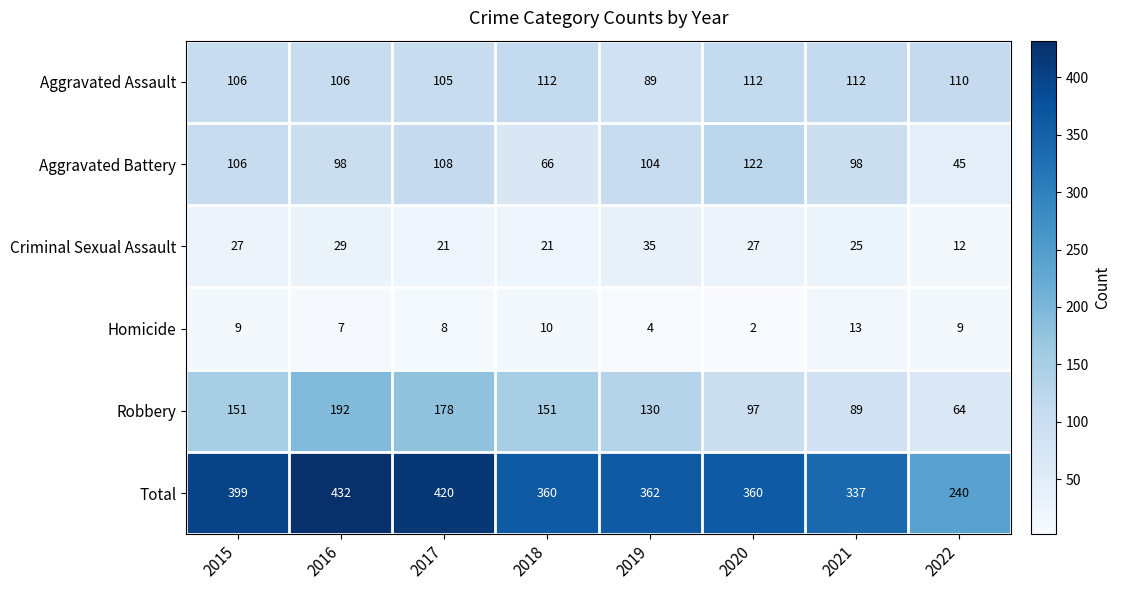

At which label does Aggravated Battery first exceed 104?

2015